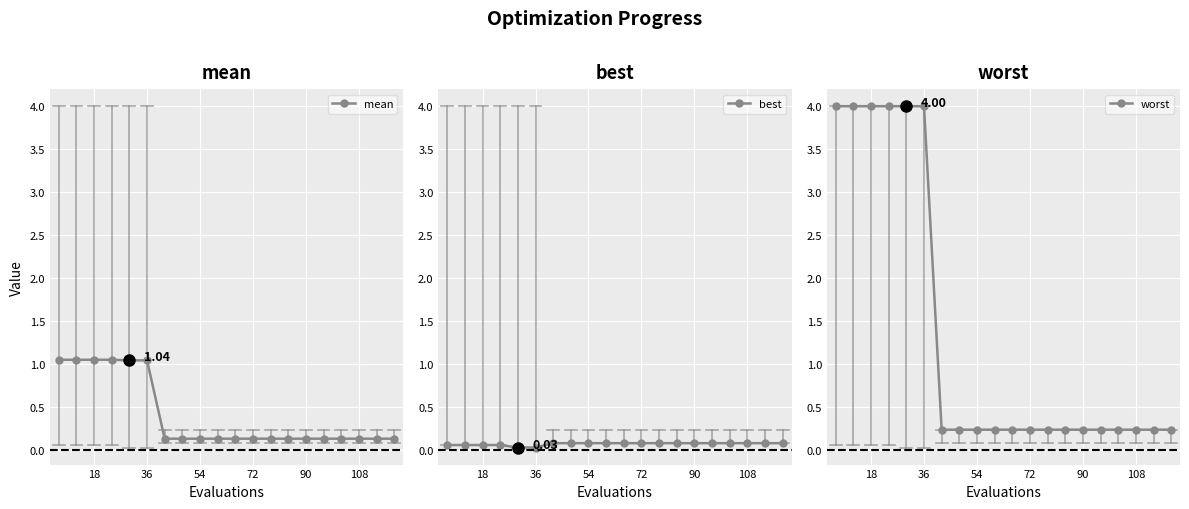

At which label is mean closest to 0?

108